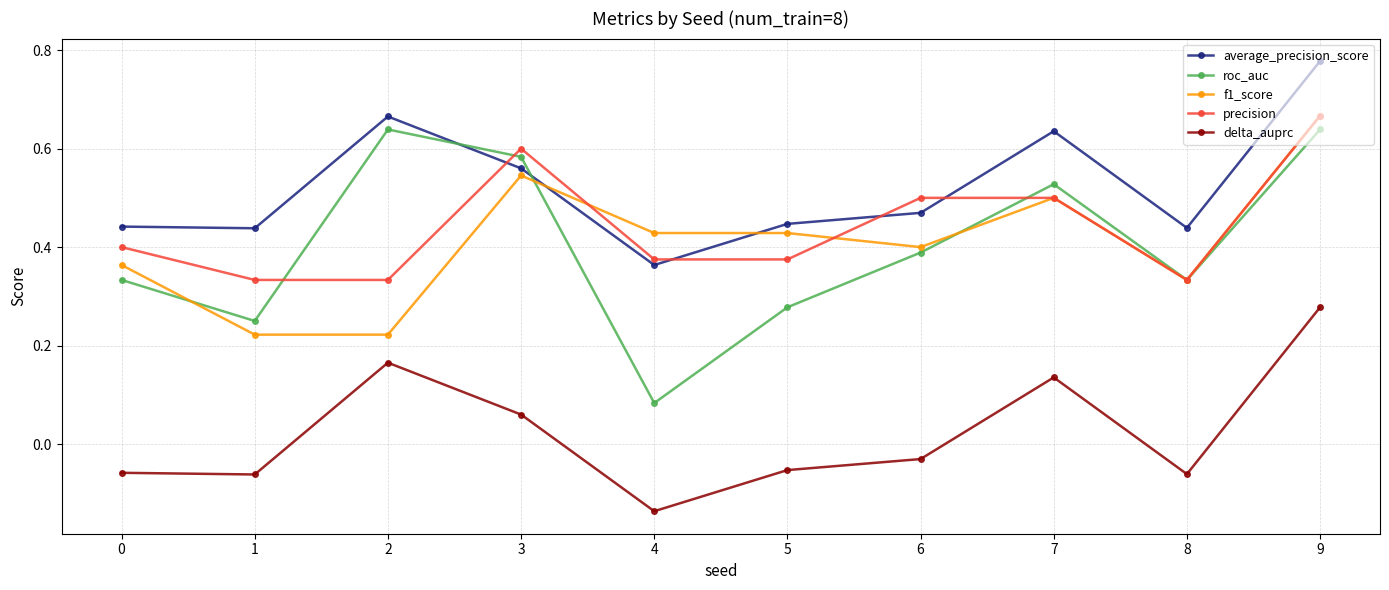

The precision series shows 0.4 at 0. True or false?

True